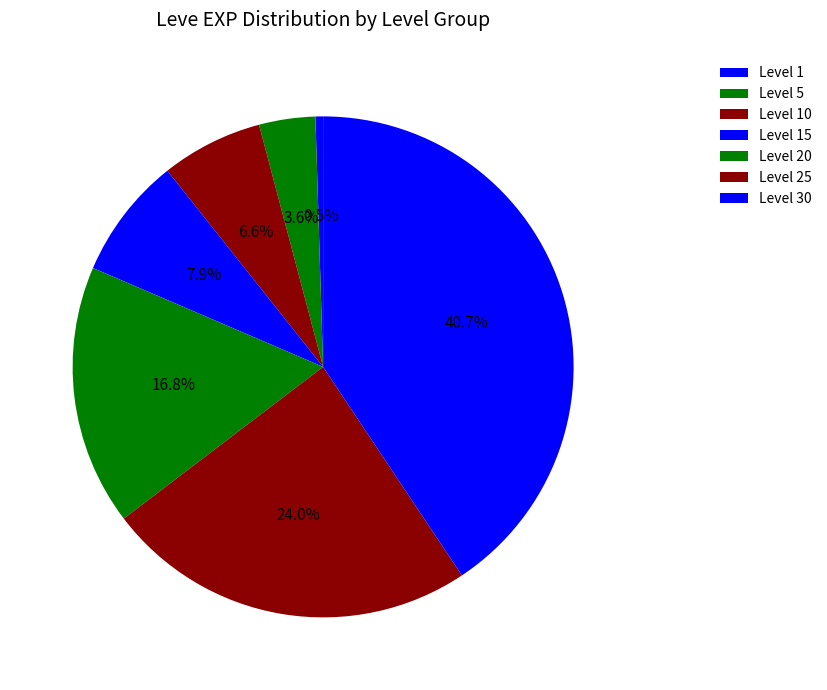

Between Level 20 and Level 10, which is larger?

Level 20